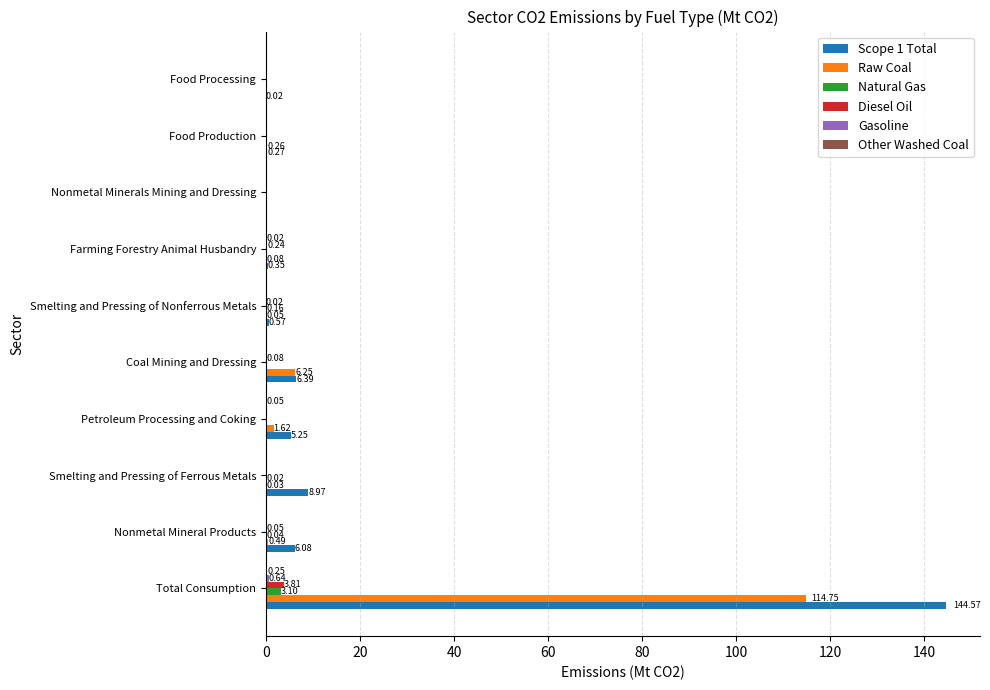

Count the number of data series in this chart.

6